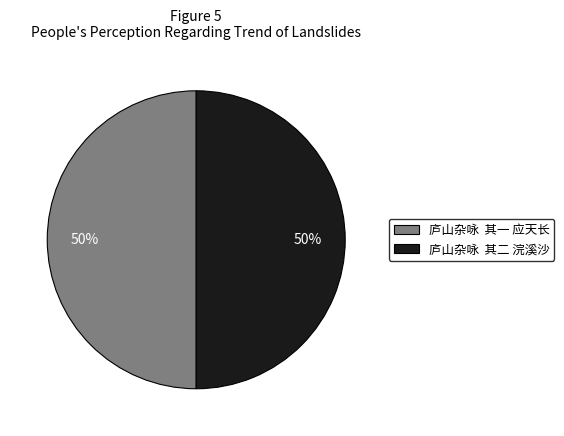

True or false: 庐山杂咏 其一 应天长 accounts for 50% of the total.

True